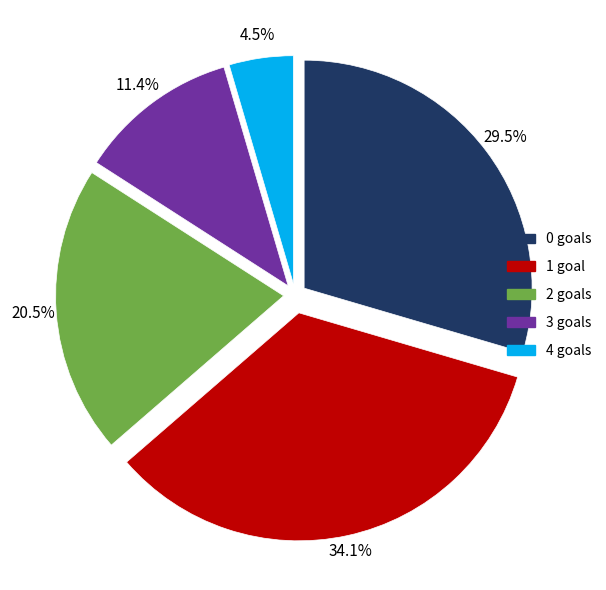

Does 3 goals account for over 50% of the chart?

No